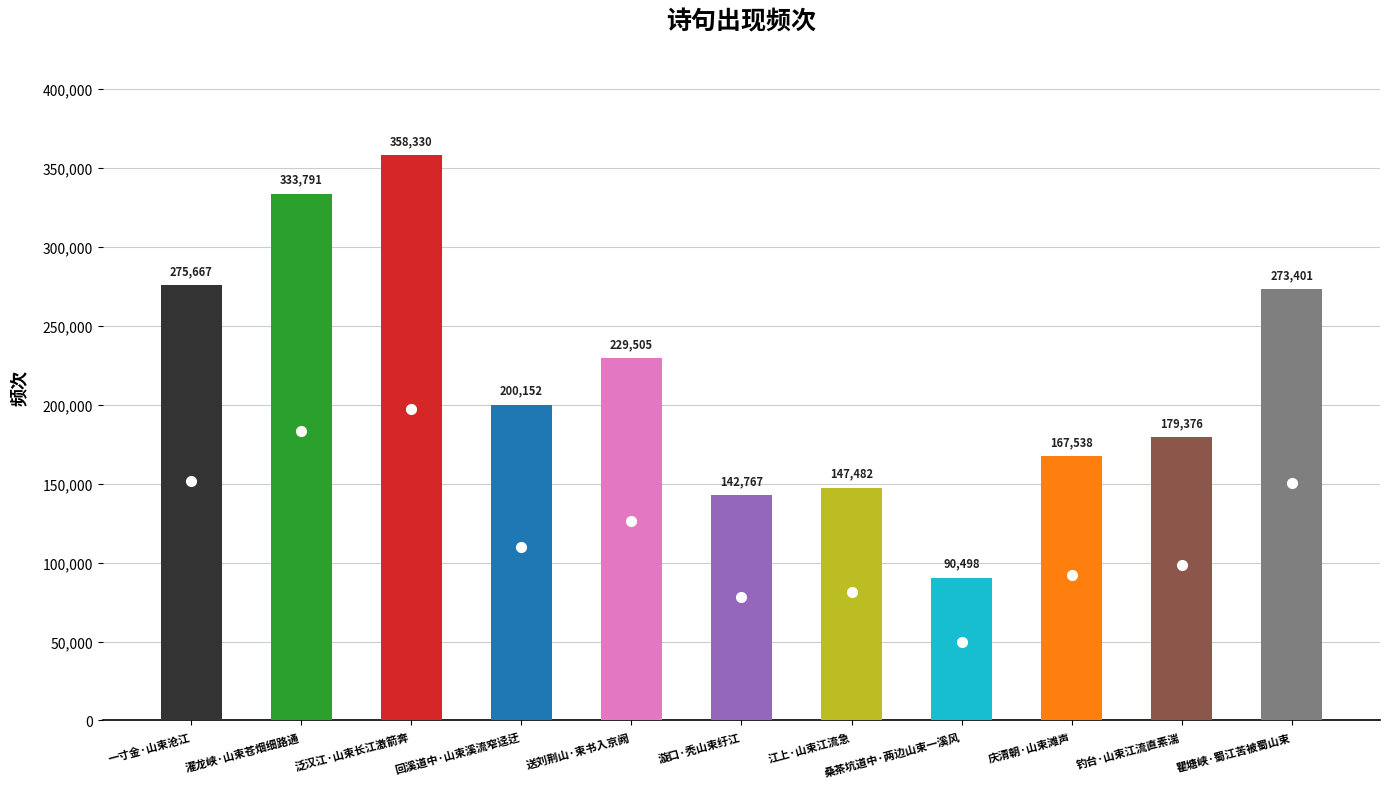

Read the value at 桑茶坑道中·两边山束一溪风.

90498